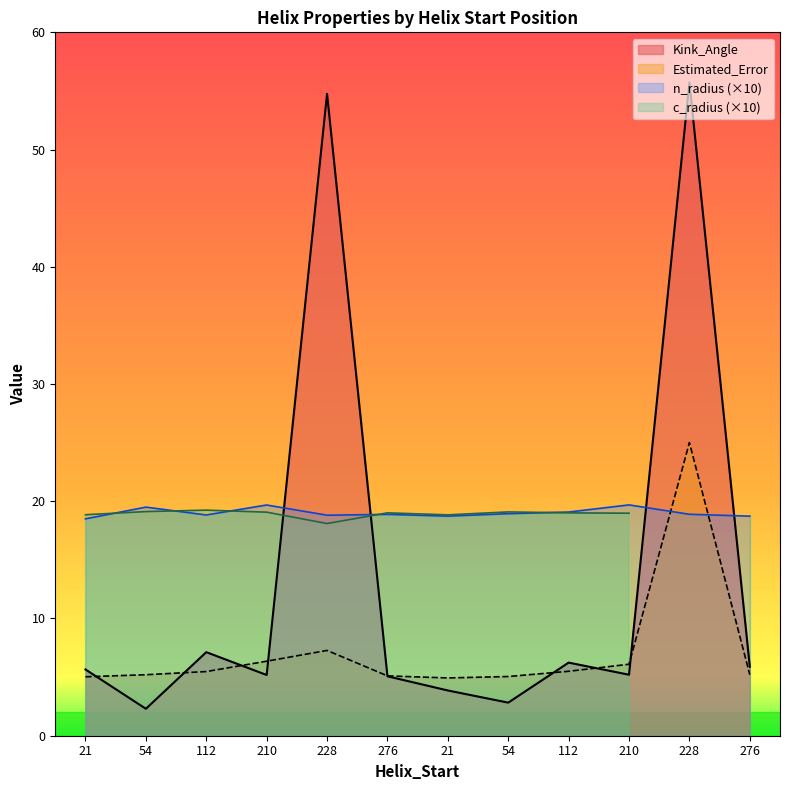

Is the value of Estimated_Error at 54 greater than the value of Kink_Angle at 21?

No